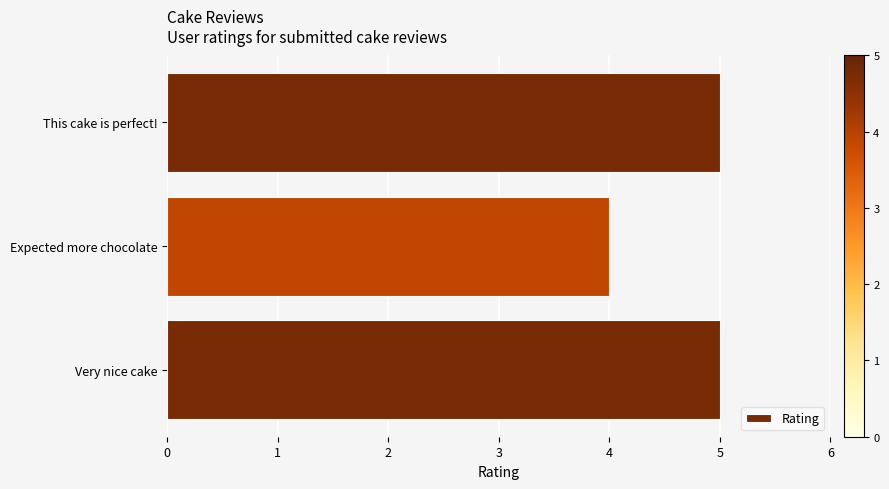

What is the ratio of the value at Very nice cake to the value at Expected more chocolate?

1.2